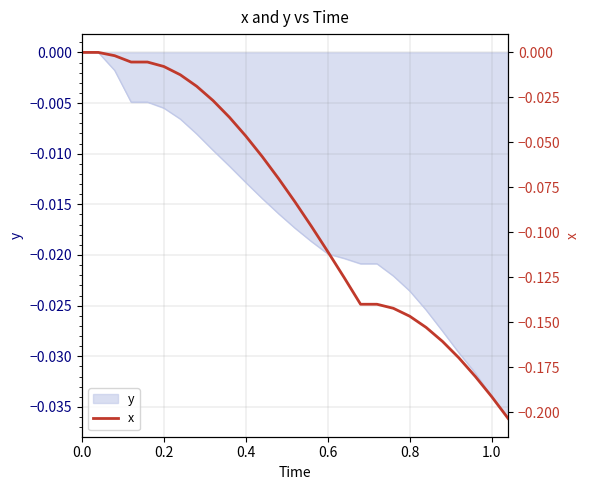

How many lines are shown in the chart?

1